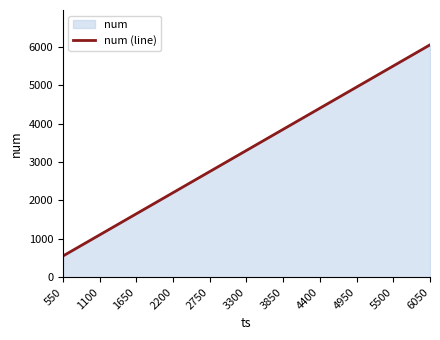

The chart shows a value of 8370 at 5500. True or false?

False